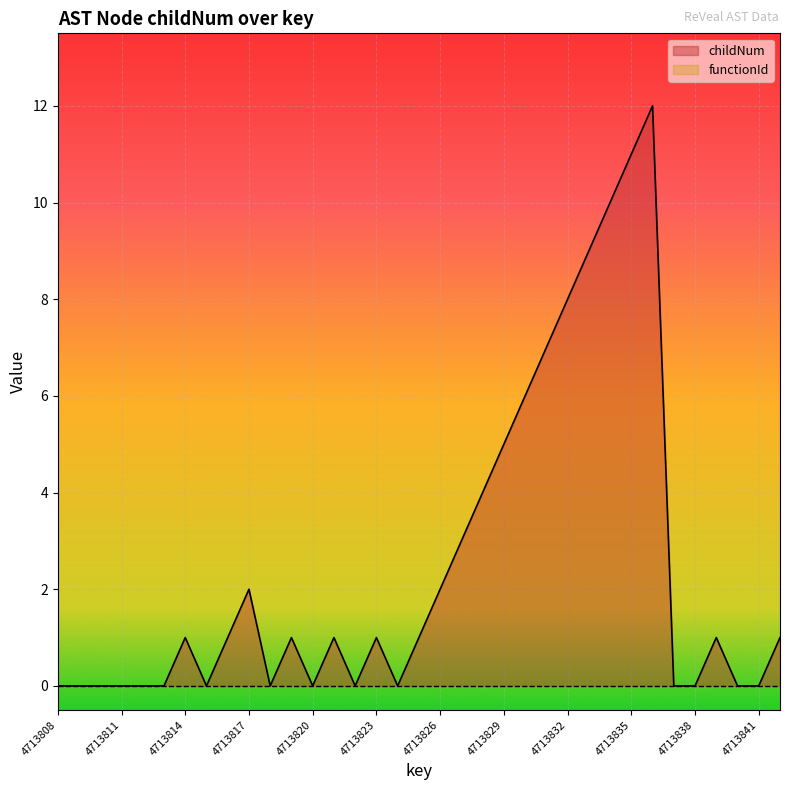

How many data points are less than 1?

15